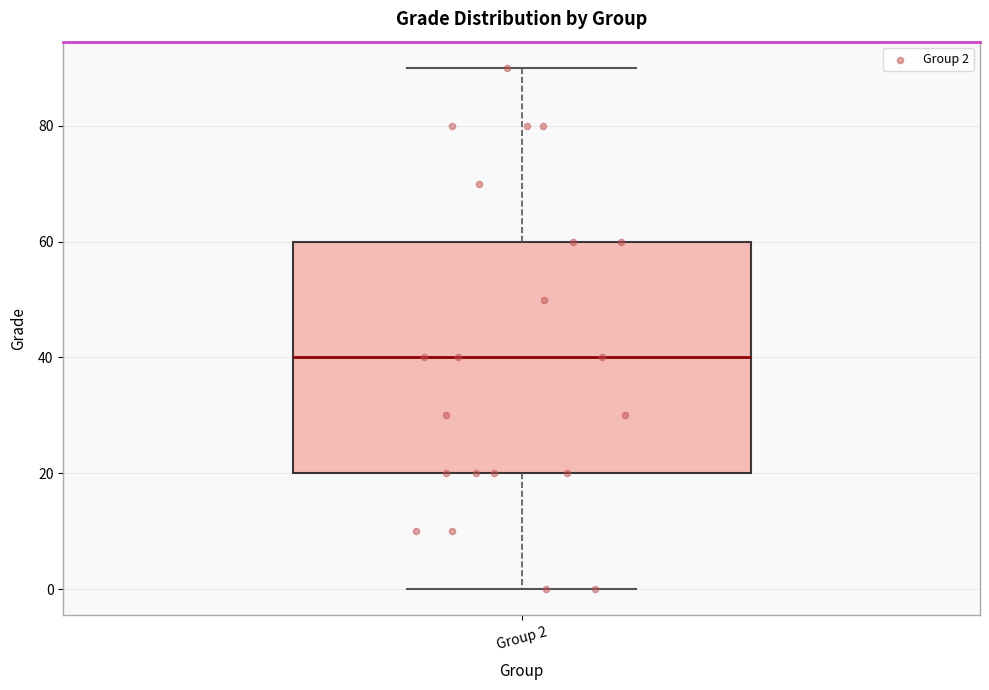

Transcribe this box plot: give where the median line is, the range the box spans, and where the two whiskers end, as read against the y-axis. The values are not printed on the chart, so give them approximately, as read against the axis.

median 40, box 20 to 60, whiskers 0 to 90